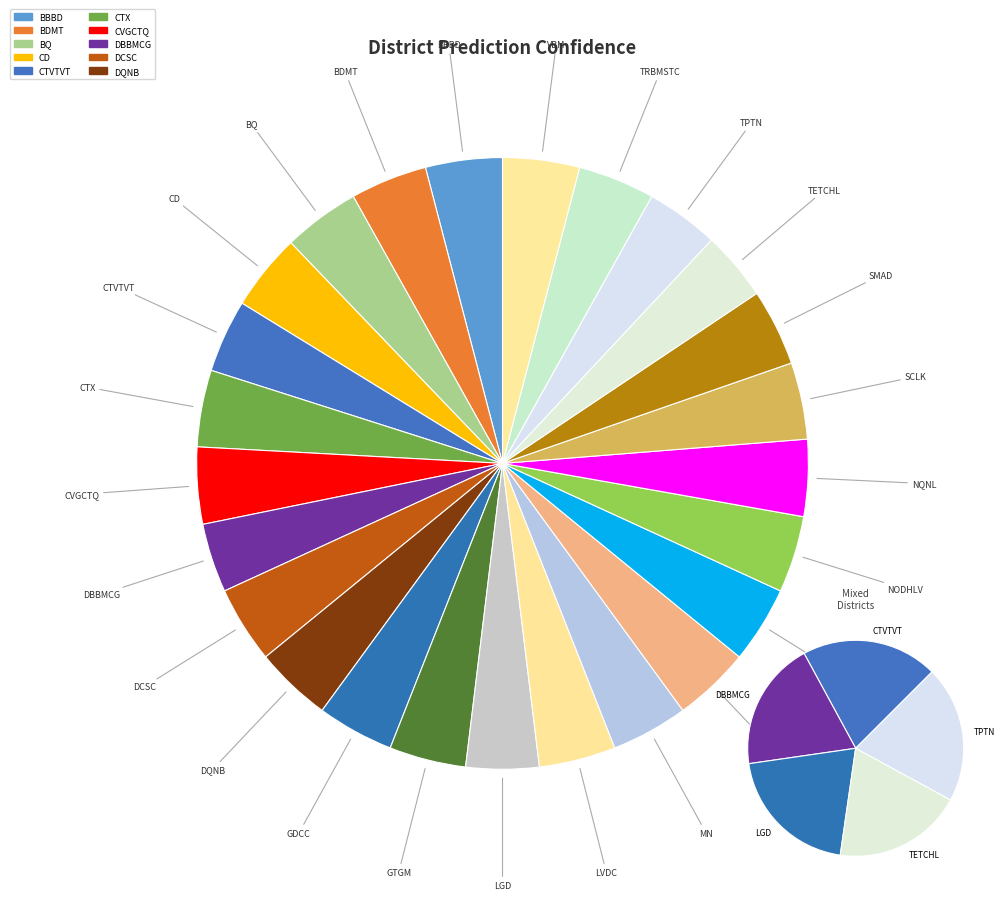

Is QH_MN the majority of the pie?

No